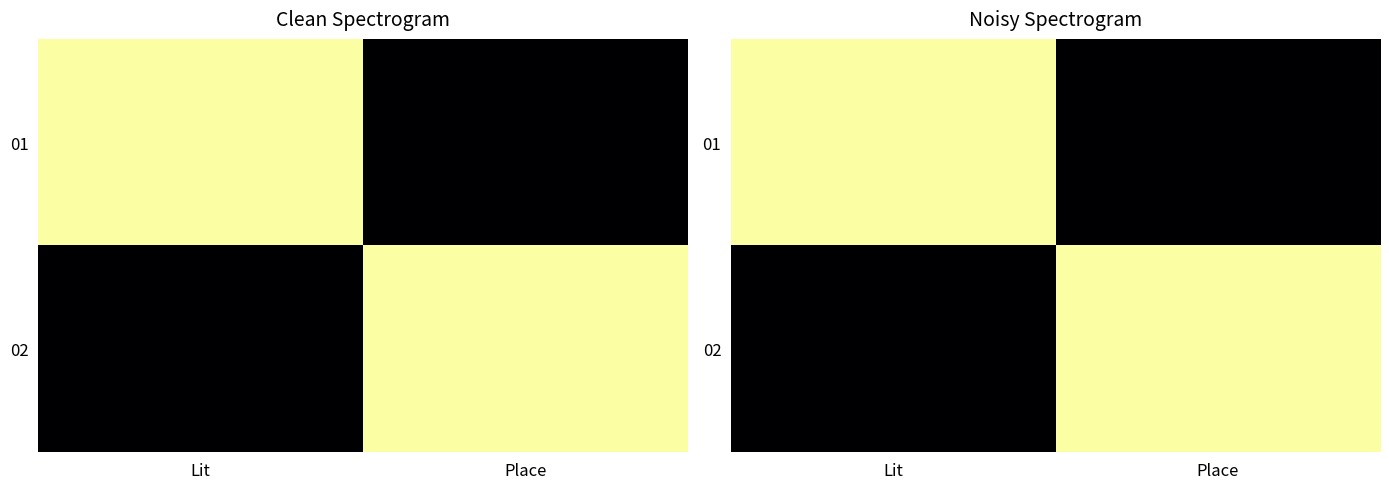

At Lit, list the series in order from largest to smallest.

01, 02